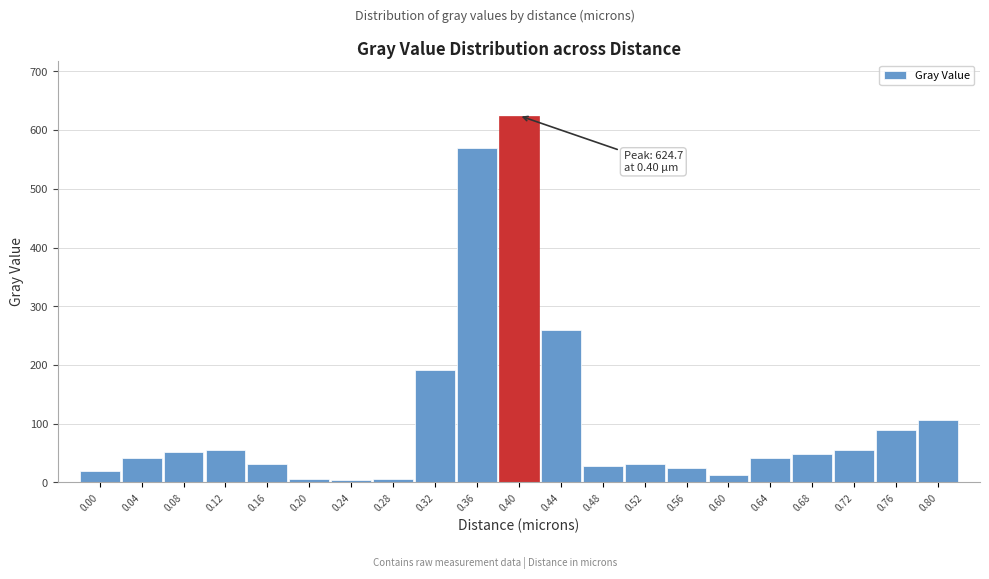

What is the value of the 19th bar from the left?

55.4